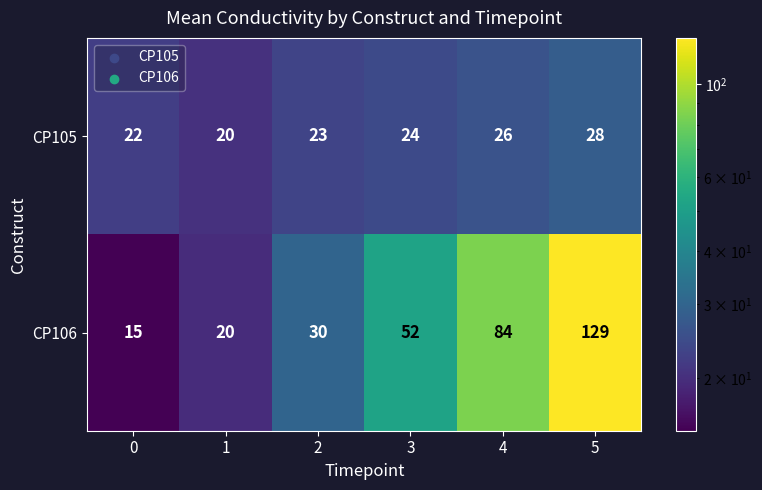

Which series changed the most between 1 and 5?

CP106